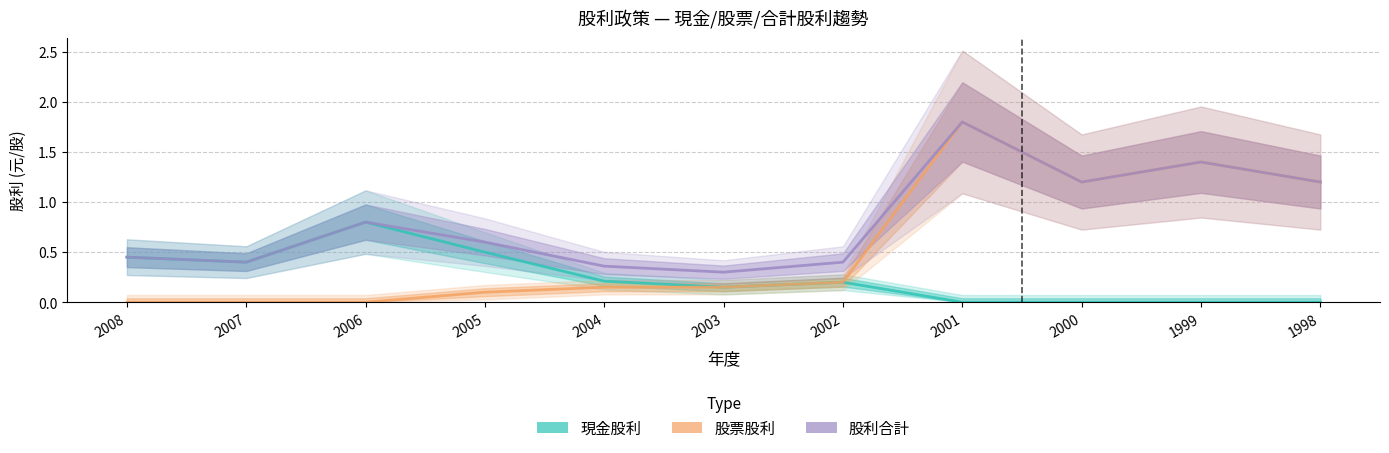

Rank the series at 2003 from highest to lowest value.

股利合計, 現金股利, 股票股利